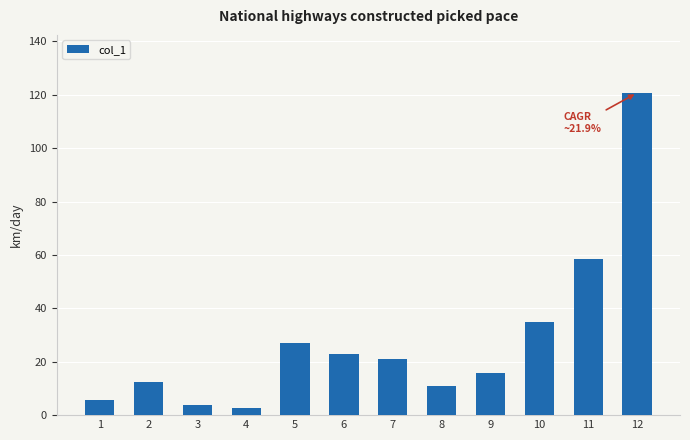

Reading left to right, transcribe all the data shown in this chart.

5.6	12.4	3.8	2.5	27.2	23.0	21.1	10.8	15.9	34.9	58.6	120.7